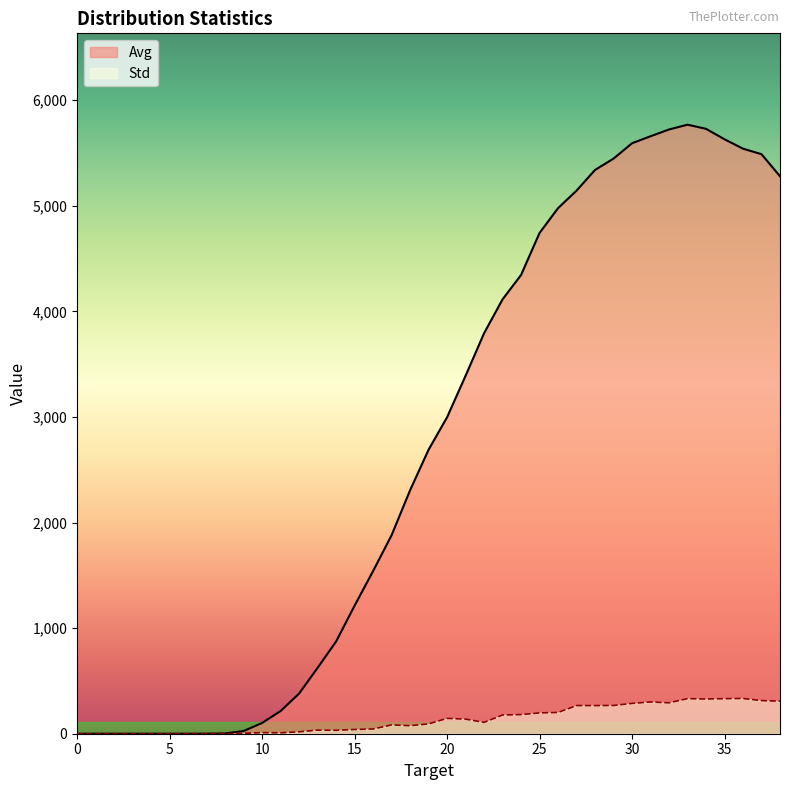

In Std, how many points are higher than both neighbors (excluding endpoints)?

8